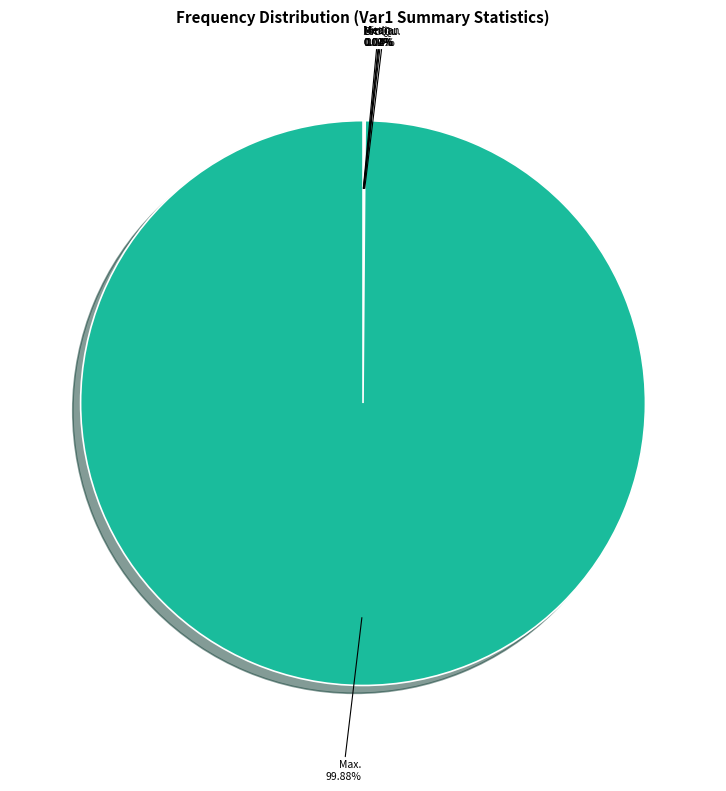

To the nearest percent, what is the average slice percentage?

17%